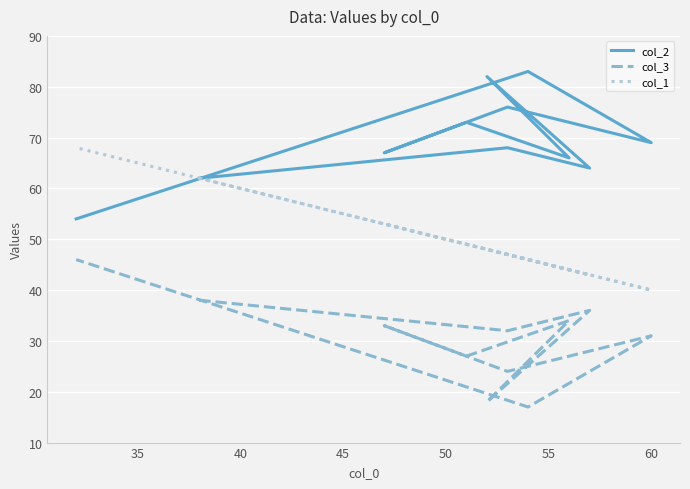

True or false: col_2 and col_3 cross at least once.

False